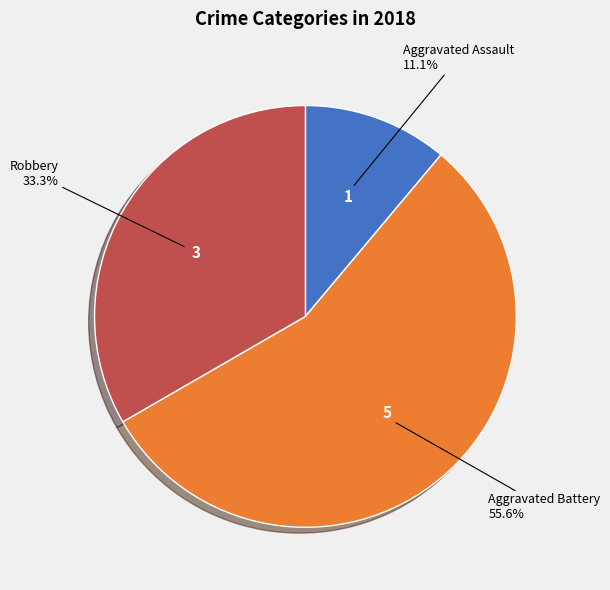

How many slices are in this pie chart?

3